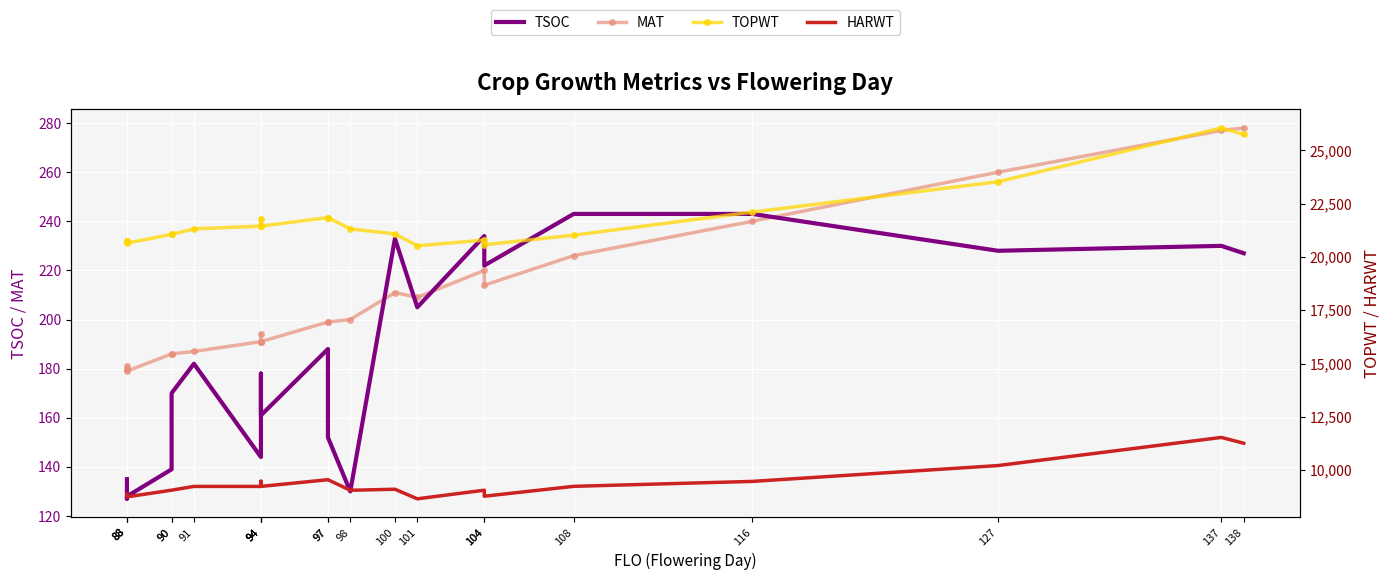

How many series are shown in this chart?

4